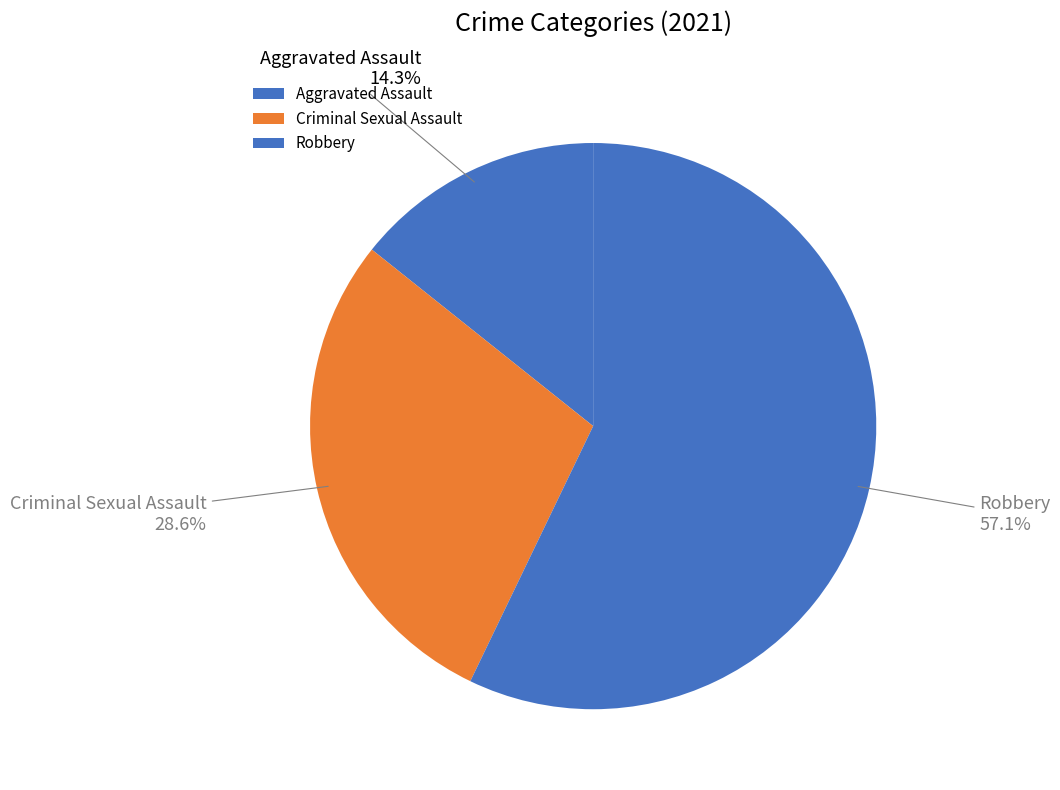

What percentage do Criminal Sexual Assault and Aggravated Assault together represent?

42.9%